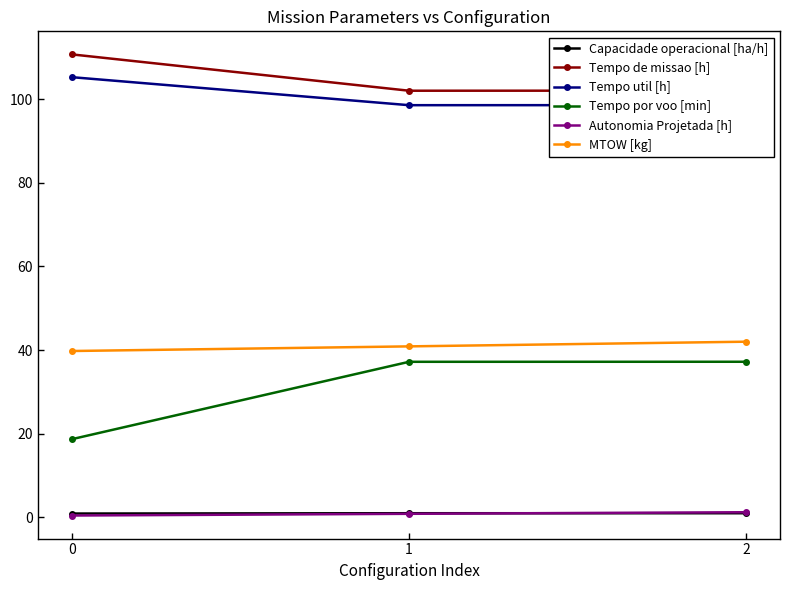

What is the maximum value shown in the chart?

110.7